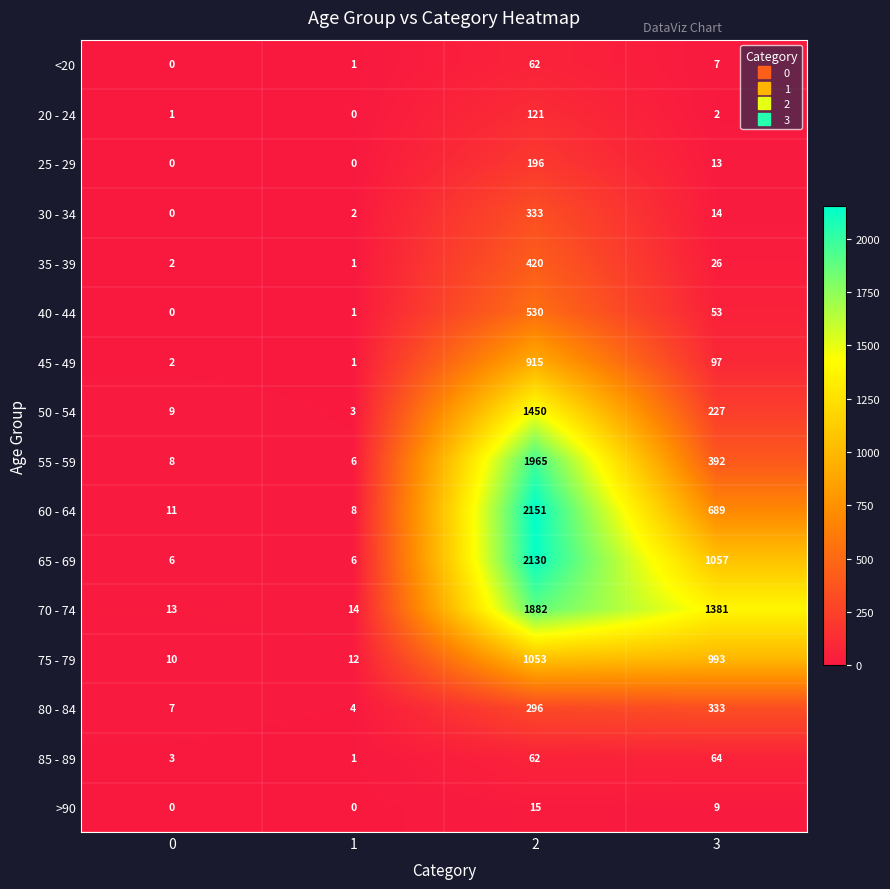

What is the difference between the highest and lowest values at 2?

2136